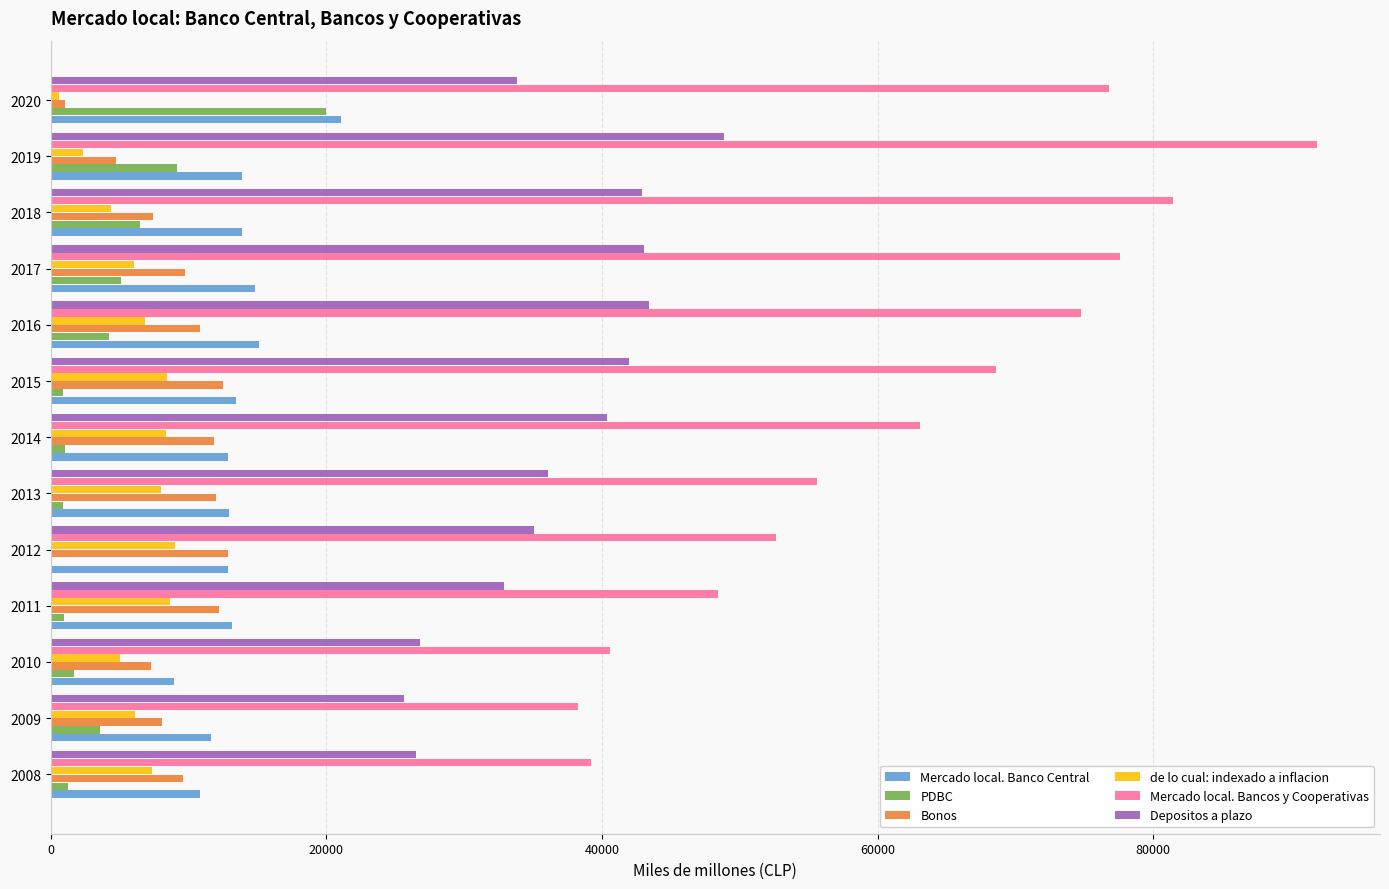

What is the average value of the Depositos a plazo series?

36724